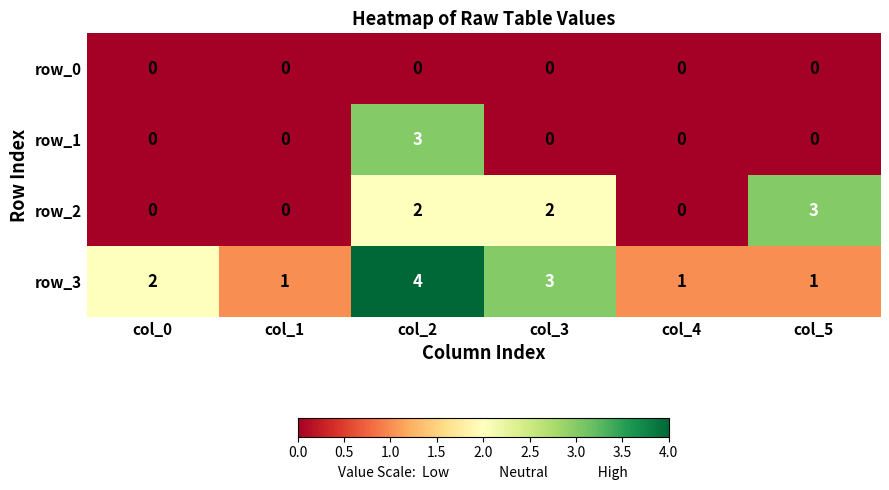

What is the sum of the row_2 values at col_2 and col_1?

2